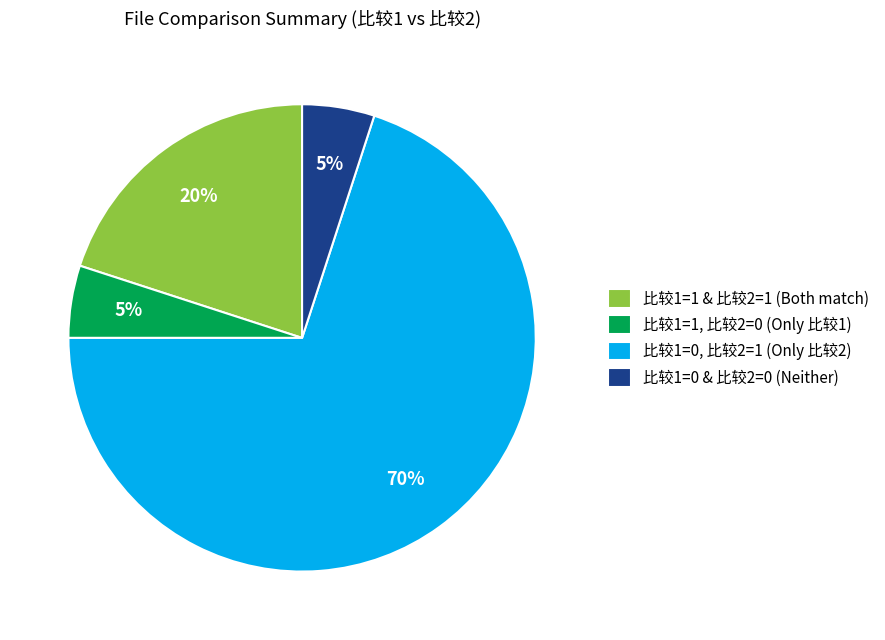

To the nearest percent, what is the average slice percentage?

25%